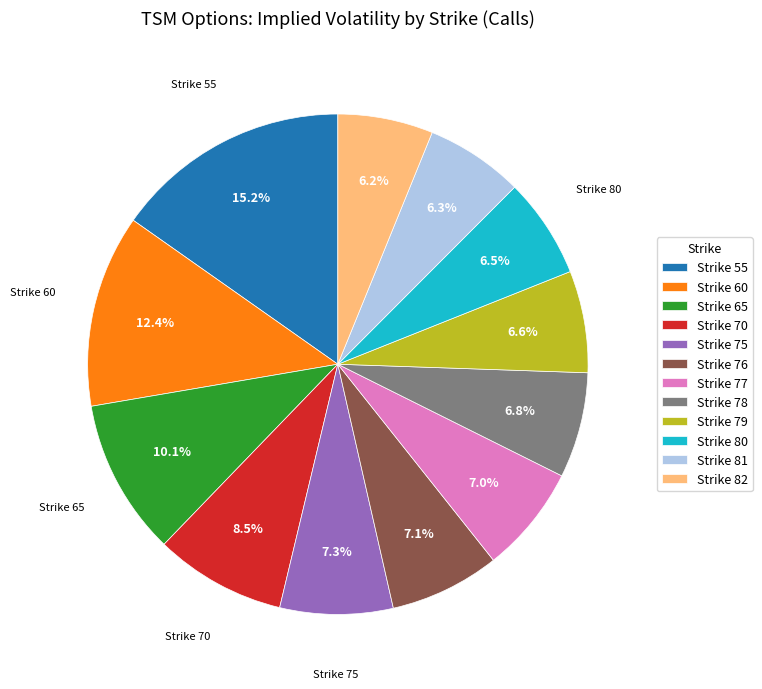

Do Strike 77 and Strike 65 together represent more than half of the pie?

No